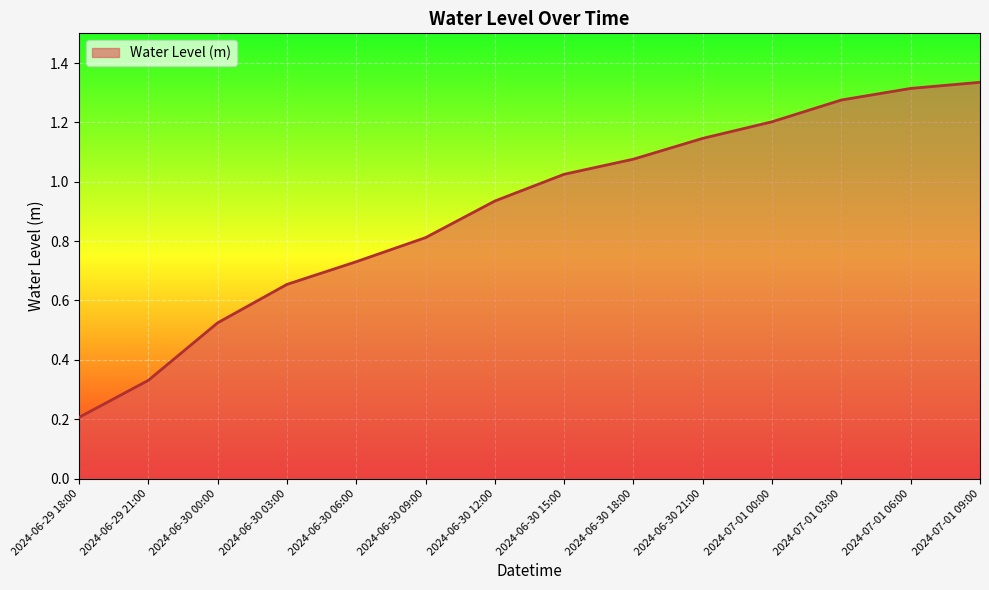

Rank the categories by value from lowest to highest.

2024-06-29 18:00, 2024-06-29 21:00, 2024-06-30 00:00, 2024-06-30 03:00, 2024-06-30 06:00, 2024-06-30 09:00, 2024-06-30 12:00, 2024-06-30 15:00, 2024-06-30 18:00, 2024-06-30 21:00, 2024-07-01 00:00, 2024-07-01 03:00, 2024-07-01 06:00, 2024-07-01 09:00